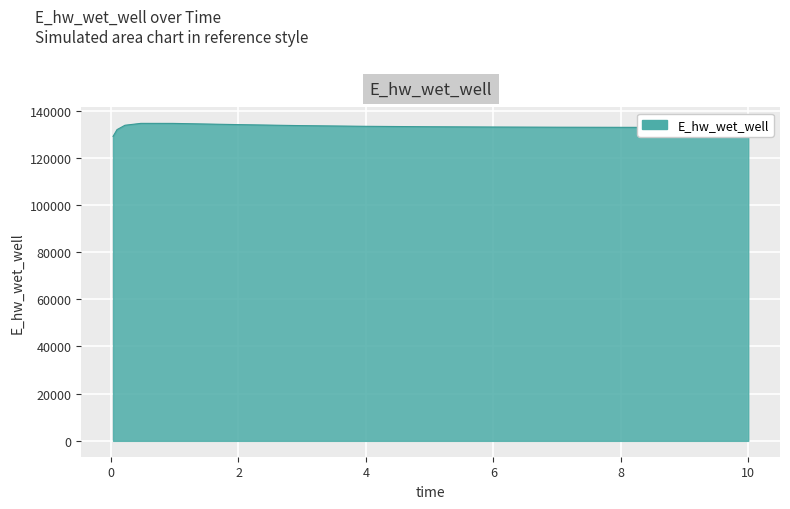

What is the minimum value shown in the chart?

129049.8